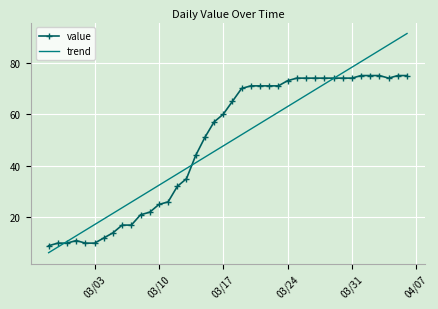

List the series in order of their peak value, lowest first.

value, trend